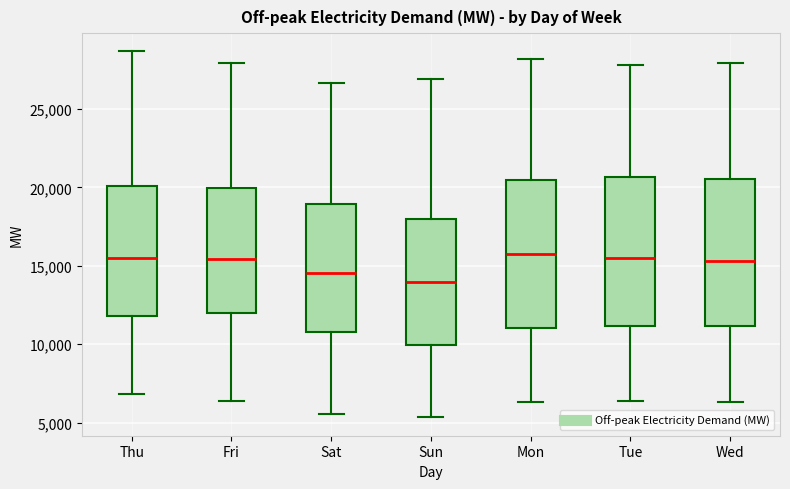

Reading left to right, transcribe this box plot: for each box, give where its median line is, the range the box spans, and where its two whiskers end, as read against the y-axis. The values are not printed on the chart, so give them approximately, as read against the axis.

Thu: median 15500, box 12000 to 20000, whiskers 7000 to 28500
Fri: median 15500, box 12000 to 20000, whiskers 6500 to 28000
Sat: median 14500, box 11000 to 19000, whiskers 5500 to 26500
Sun: median 14000, box 10000 to 18000, whiskers 5500 to 27000
Mon: median 16000, box 11000 to 20500, whiskers 6500 to 28000
Tue: median 15500, box 11000 to 20500, whiskers 6500 to 28000
Wed: median 15500, box 11000 to 20500, whiskers 6500 to 28000